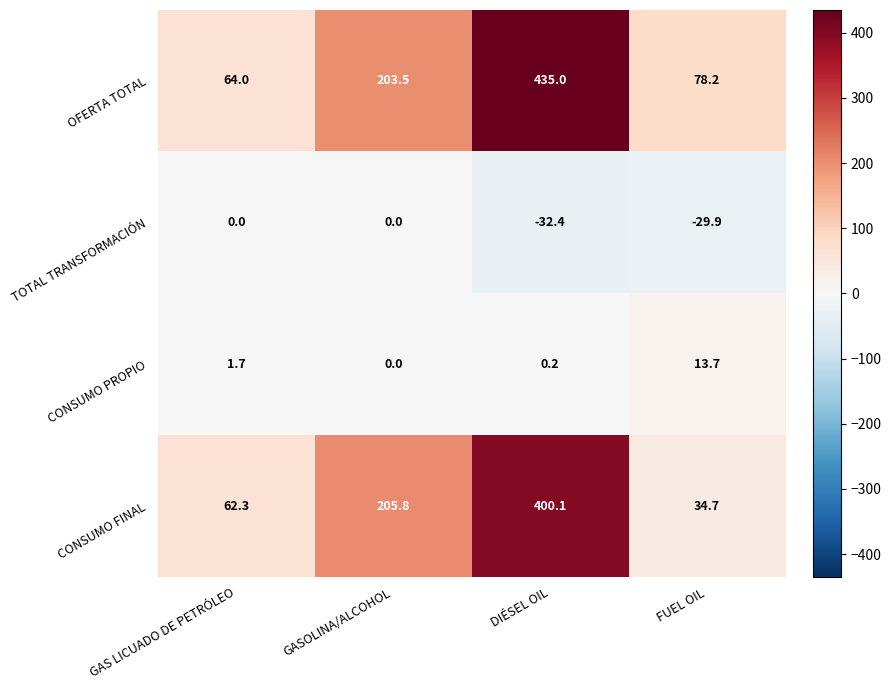

How many categories are shown in the chart?

4